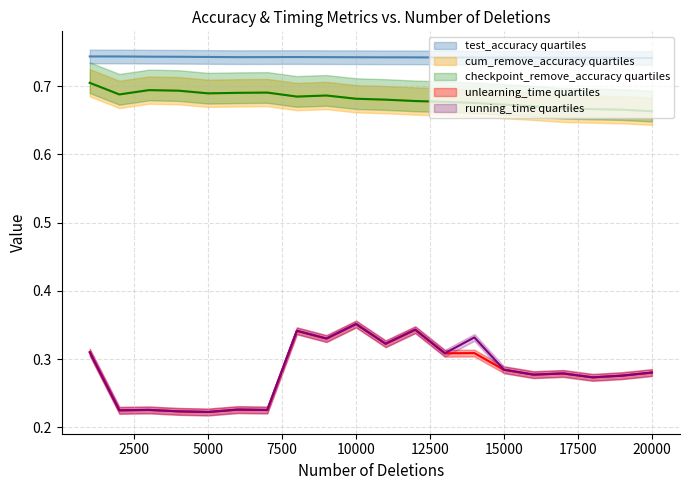

What is the average value of the checkpoint_remove_accuracy series?

0.7